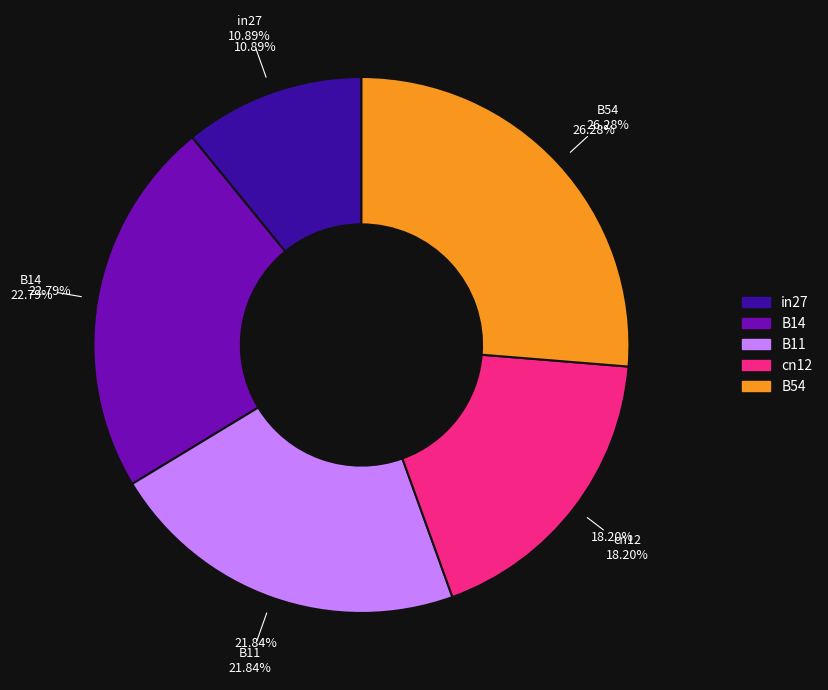

Is it true that cn12 is 7% of the pie?

False